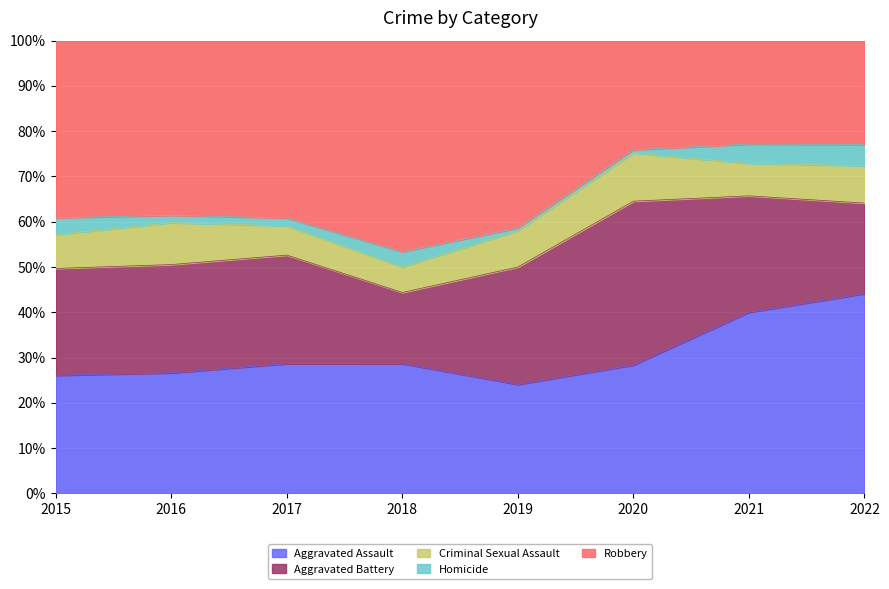

True or false: Robbery has a value of 108 at 2015.

False